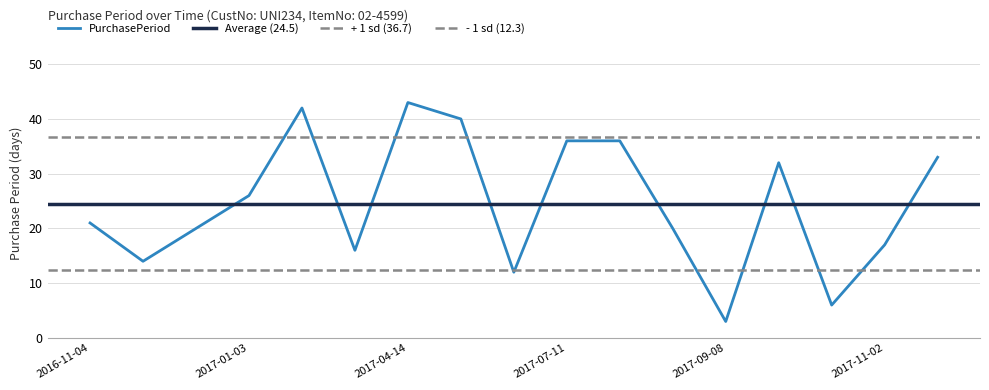

How many data points are above 21?

8